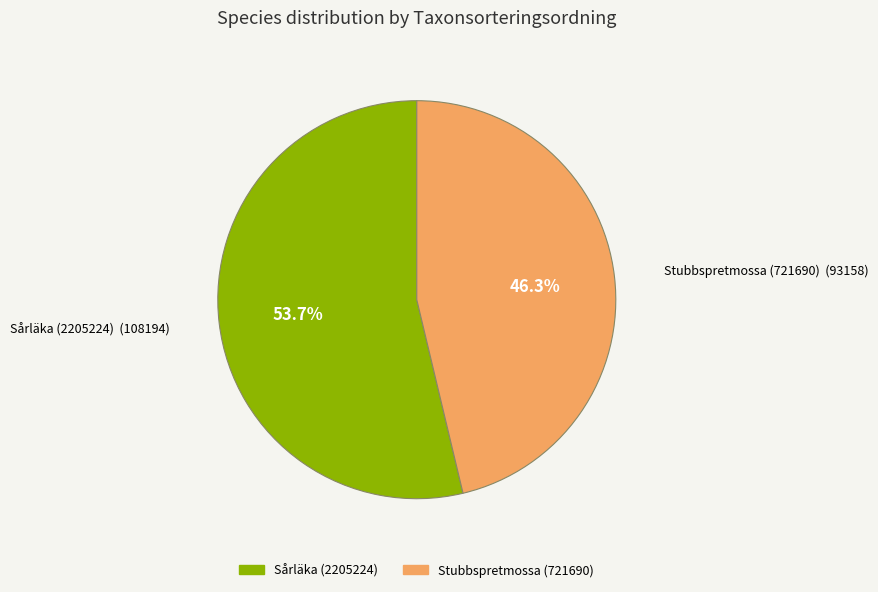

How many slices are in this pie chart?

2